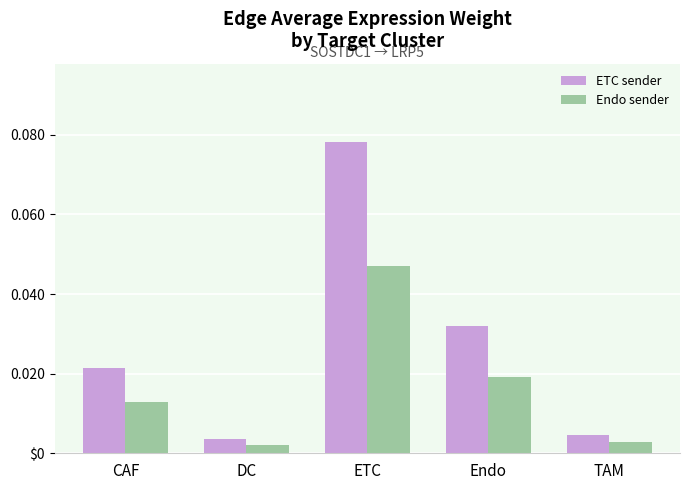

At which category does the chart reach its minimum across all series?

DC